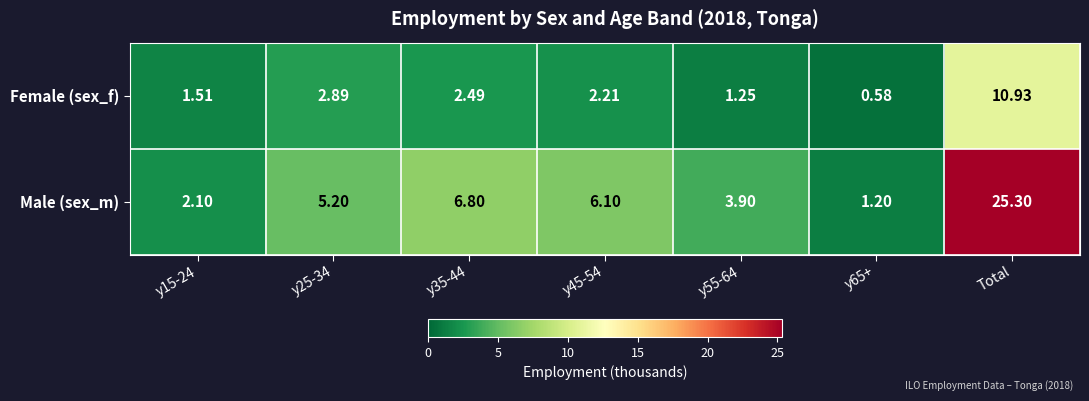

Which series has the largest range (max minus min)?

Male (sex_m)